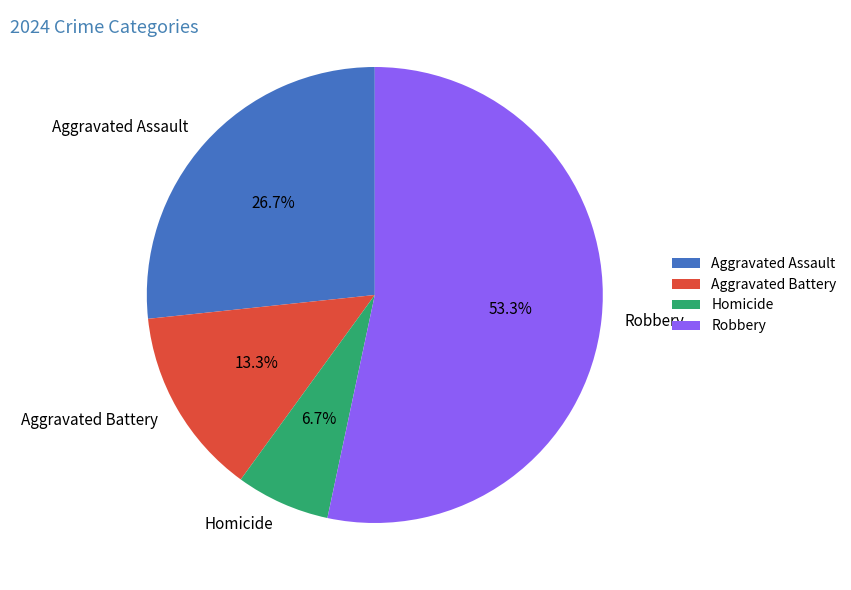

Rank the categories by value from highest to lowest.

Robbery, Aggravated Assault, Aggravated Battery, Homicide